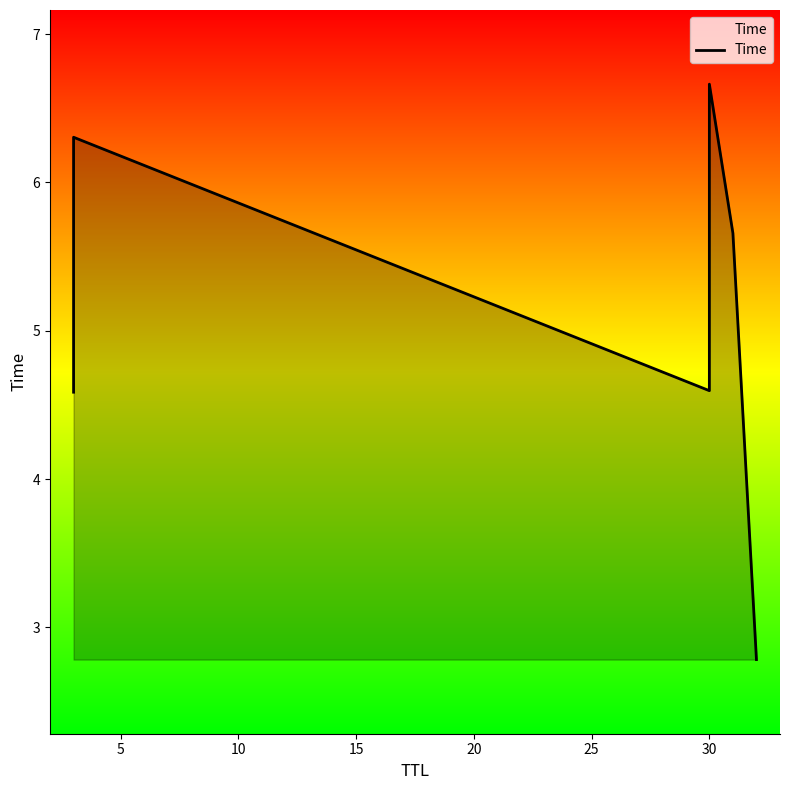

True or false: the data shows 0.8 at 25.

False